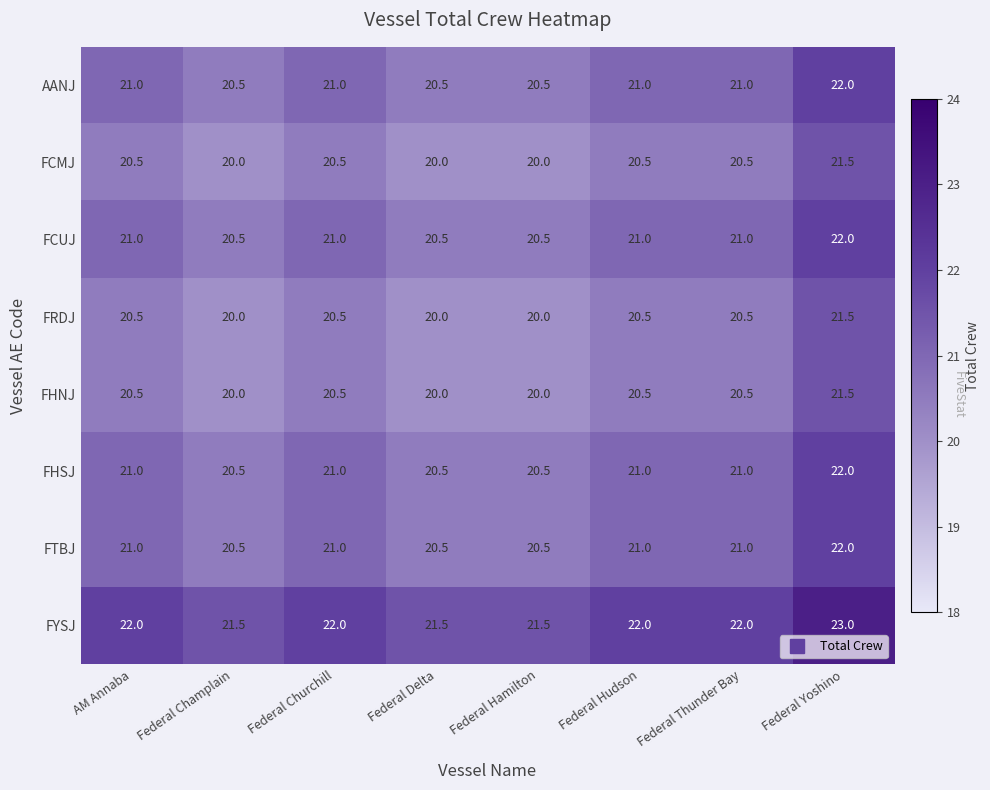

True or false: FCUJ has a value of 21.0 at Federal Hudson.

True